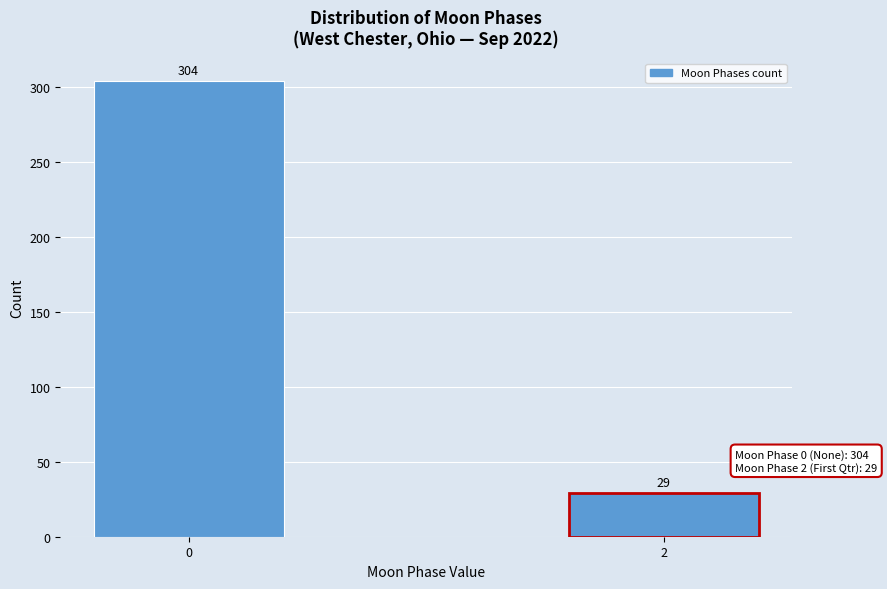

Reading left to right, list all the values displayed in this chart.

0=304	2=29